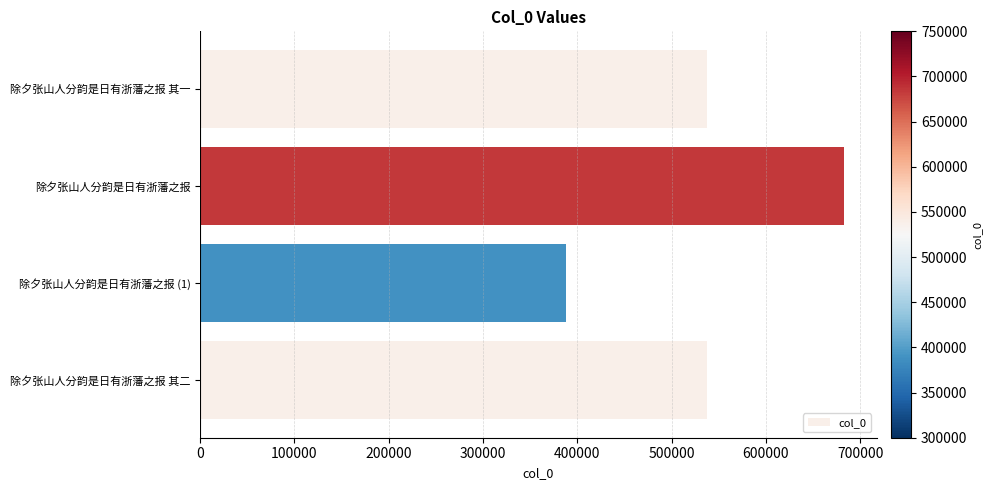

At which category does the chart reach its peak across all series?

除夕张山人分韵是日有浙藩之报